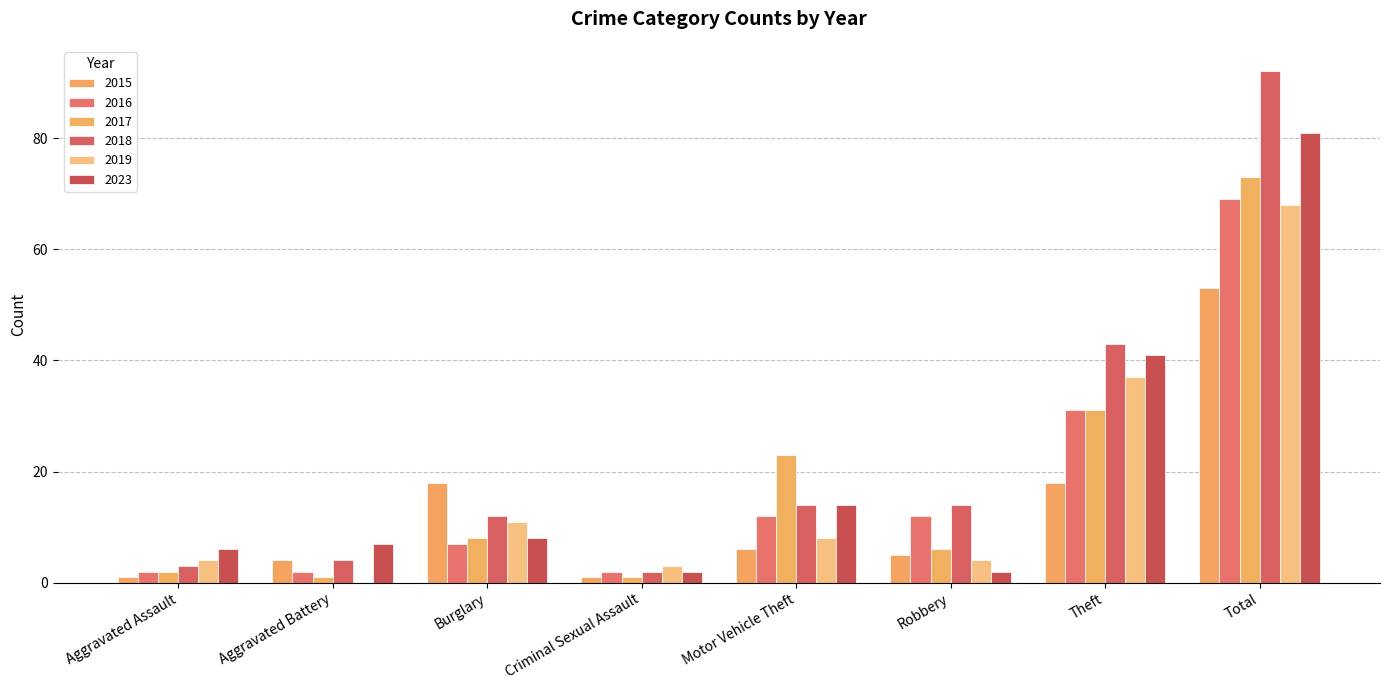

List the labels in order of 2019 value, largest first.

Total, Theft, Burglary, Motor Vehicle Theft, Aggravated Assault, Robbery, Criminal Sexual Assault, Aggravated Battery